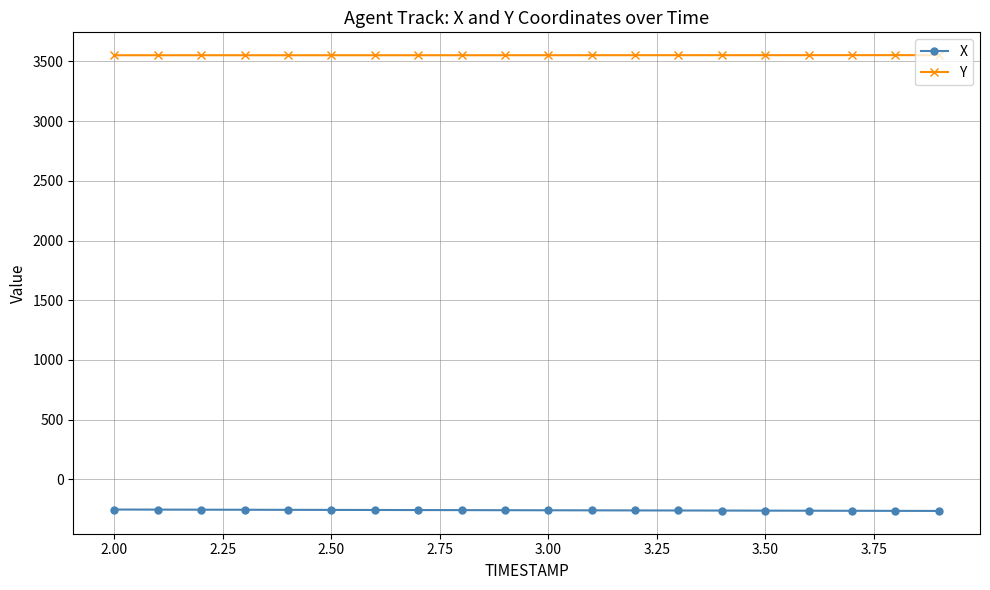

True or false: Y and X cross at least once.

False